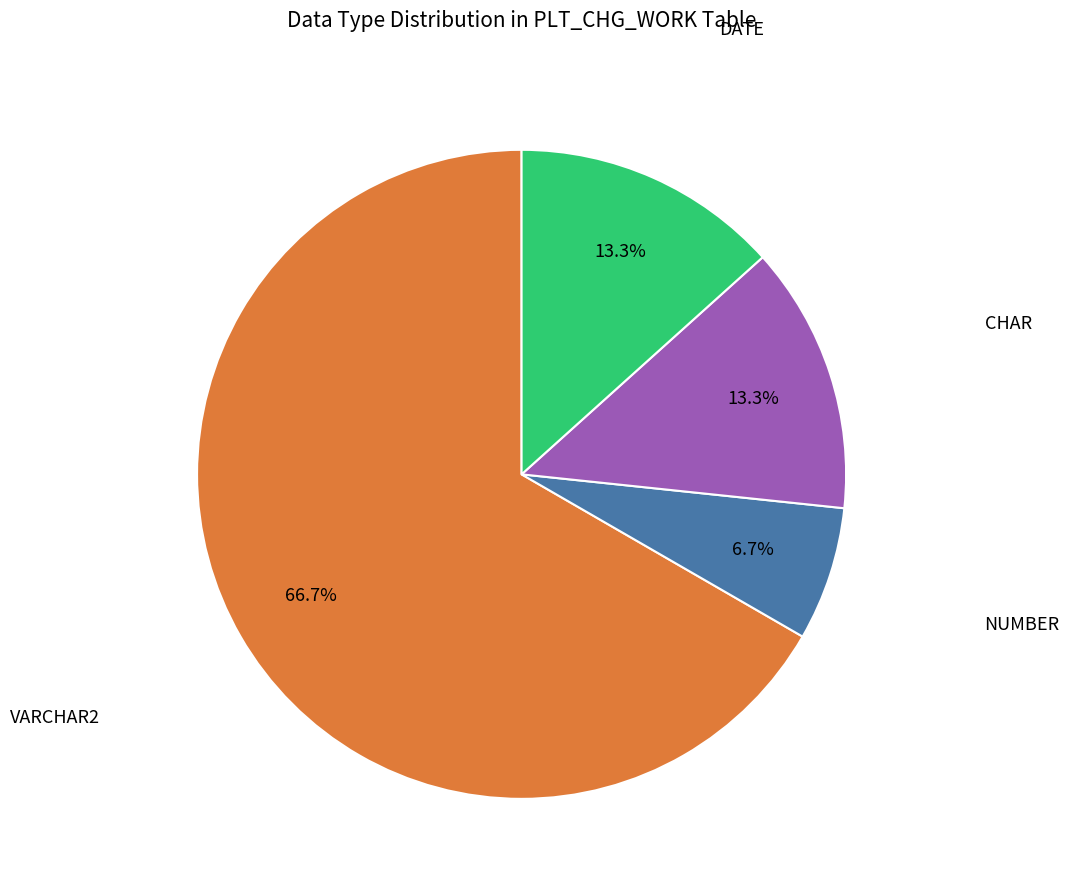

Does any single category account for the majority?

Yes